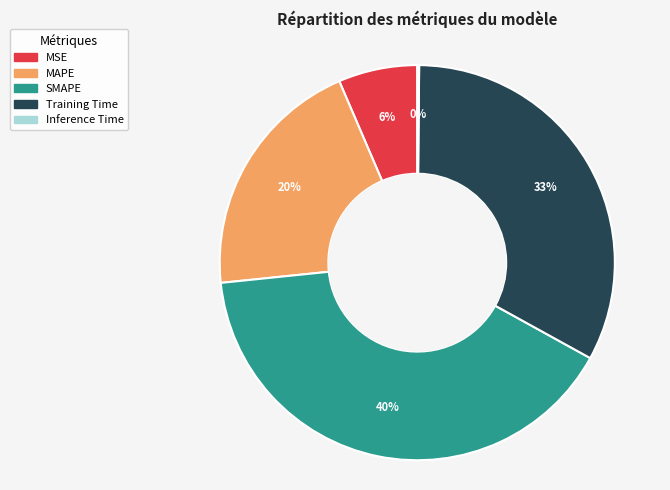

Between SMAPE and Training Time, which is larger?

SMAPE